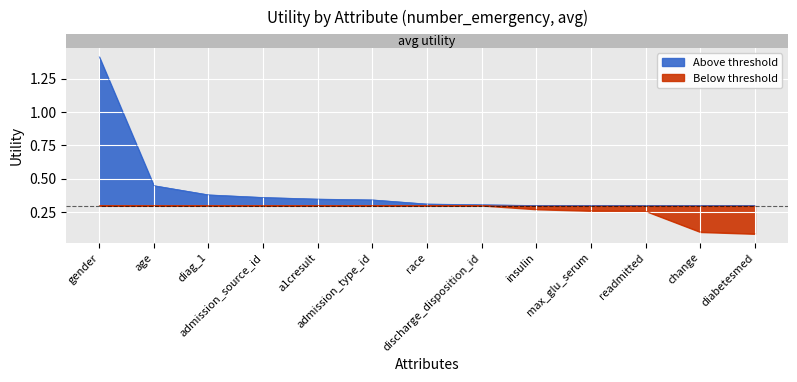

At which label is the value closest to 0?

diabetesmed